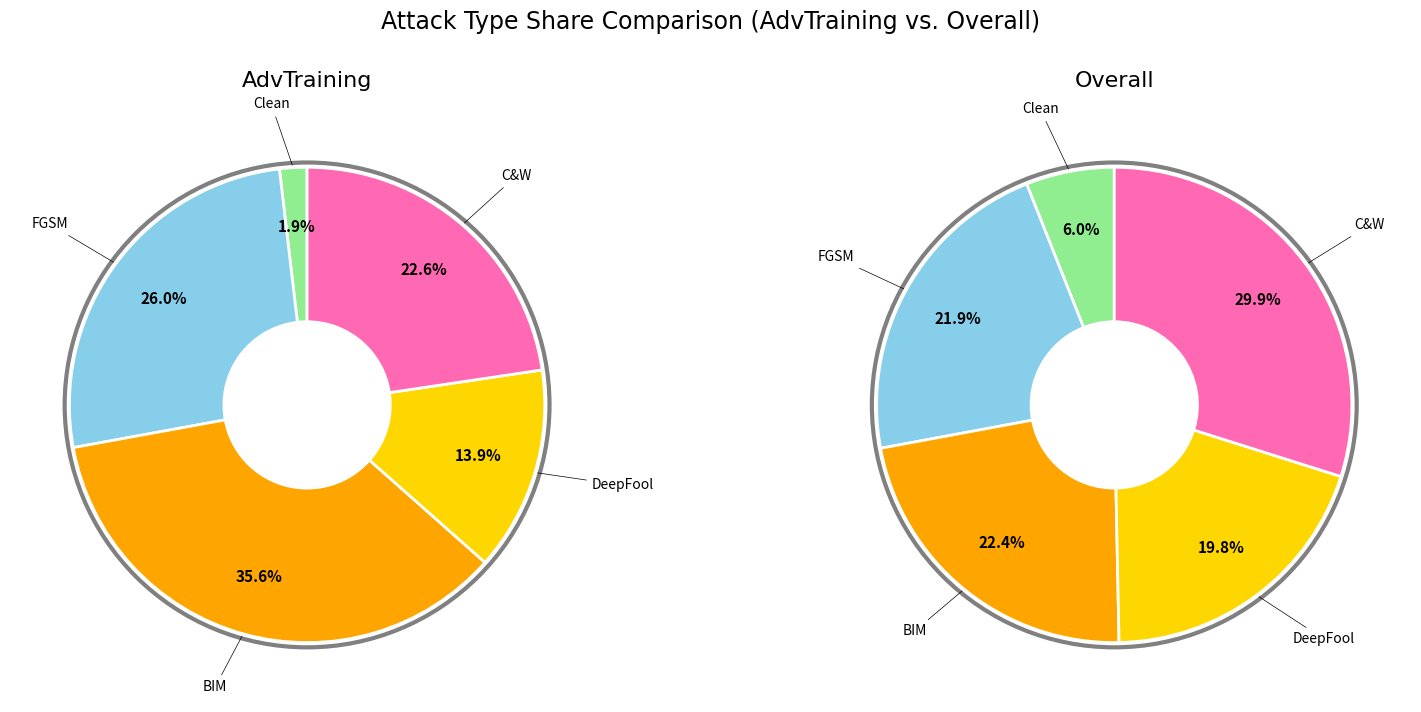

To the nearest percent, what percentage of the pie is C&W?

23%